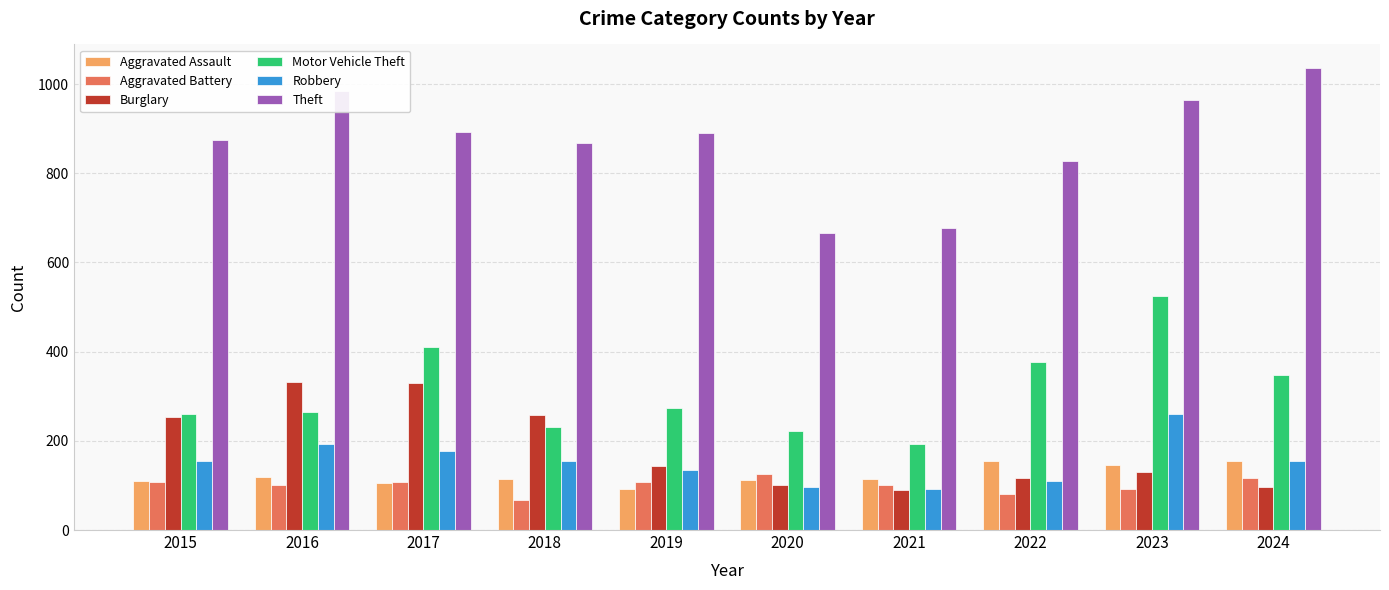

What is the sum of the Motor Vehicle Theft values at 2022 and 2018?

607